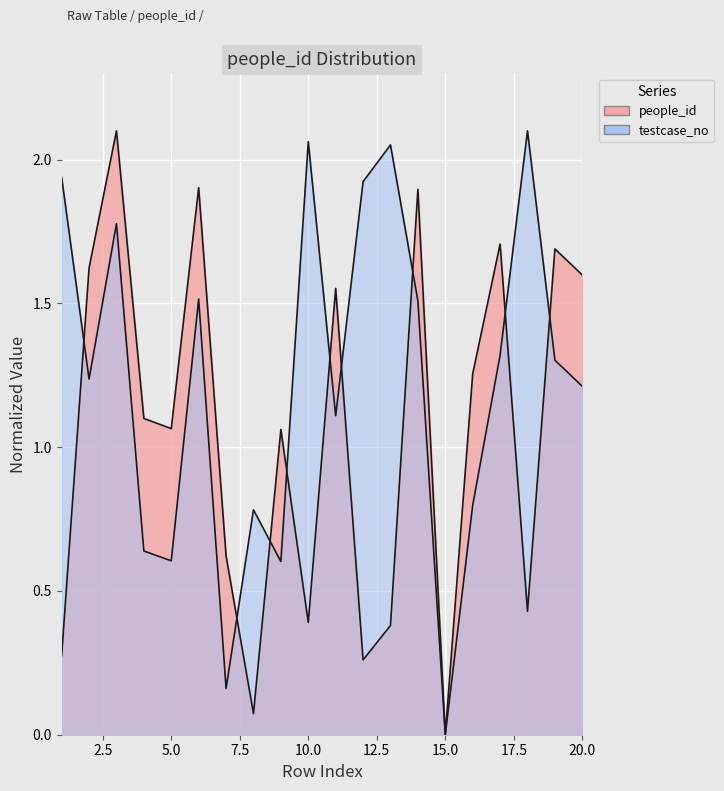

Which category has the highest value in the testcase_no series?

18